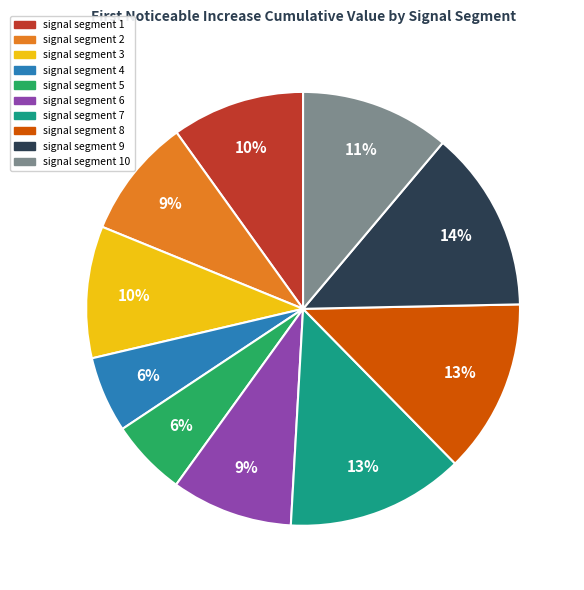

To the nearest percent, what is the average slice percentage?

10%